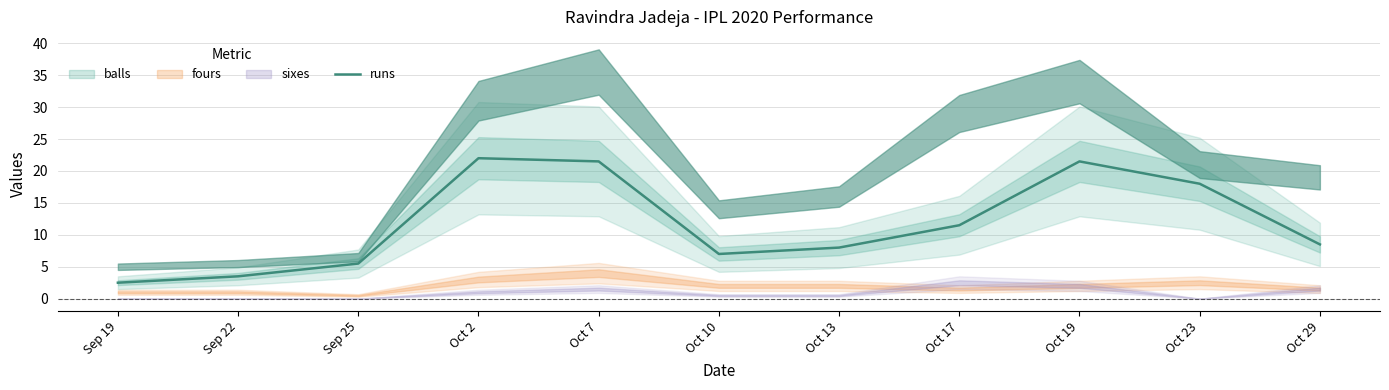

How many data points are less than 8?

4